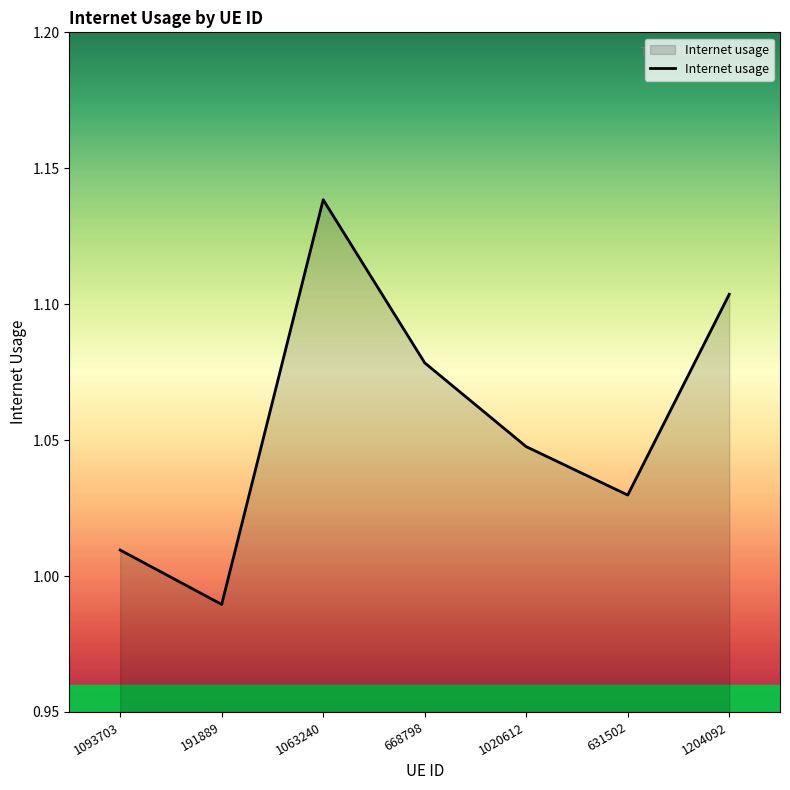

Between 668798 and 631502, which is larger?

668798